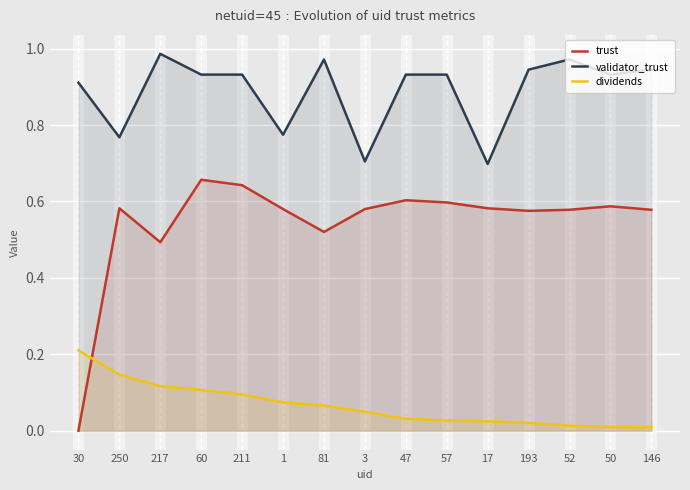

Which series has the largest total across all categories?

validator_trust